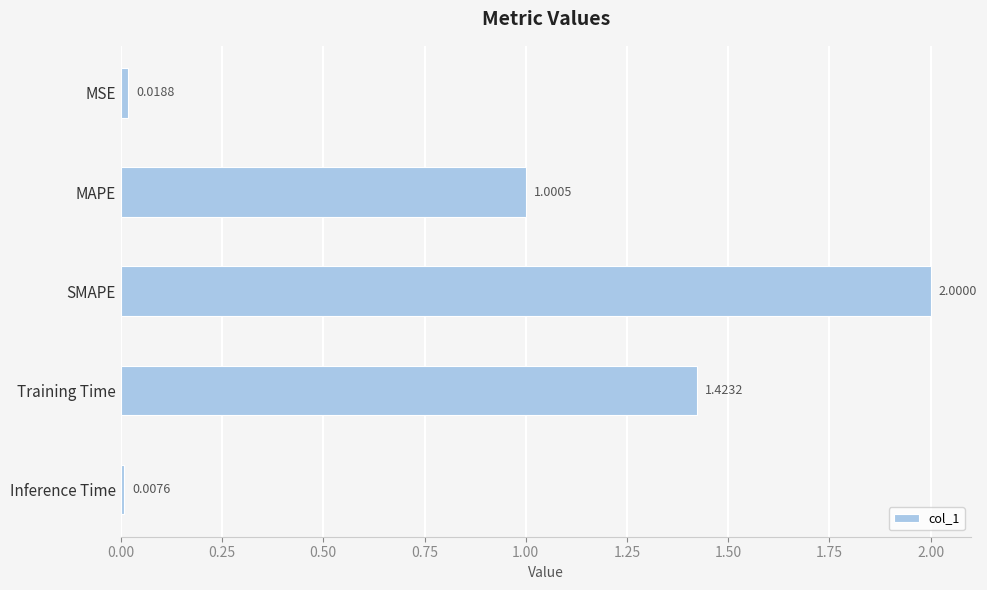

How many bars are there in total?

5